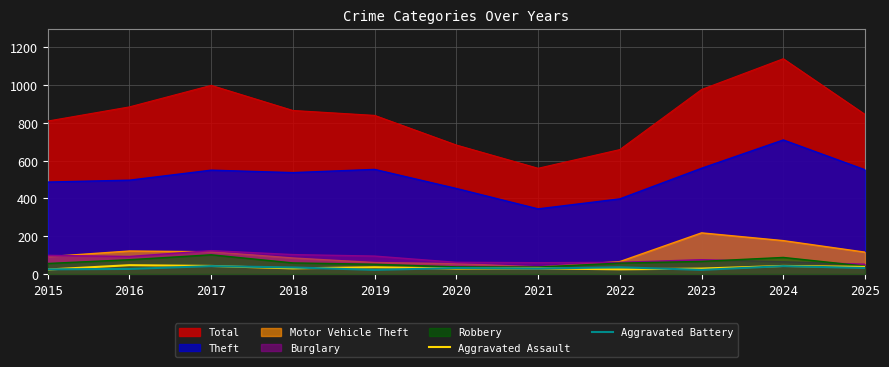

What is the difference between the Aggravated Battery values at 2022 and 2016?

9